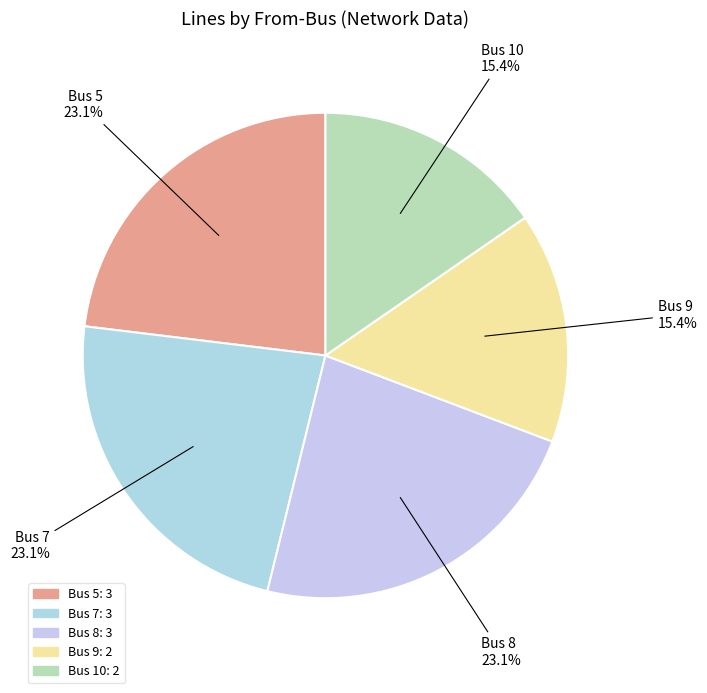

What percentage is the Bus 8 slice, to the nearest percent?

23%